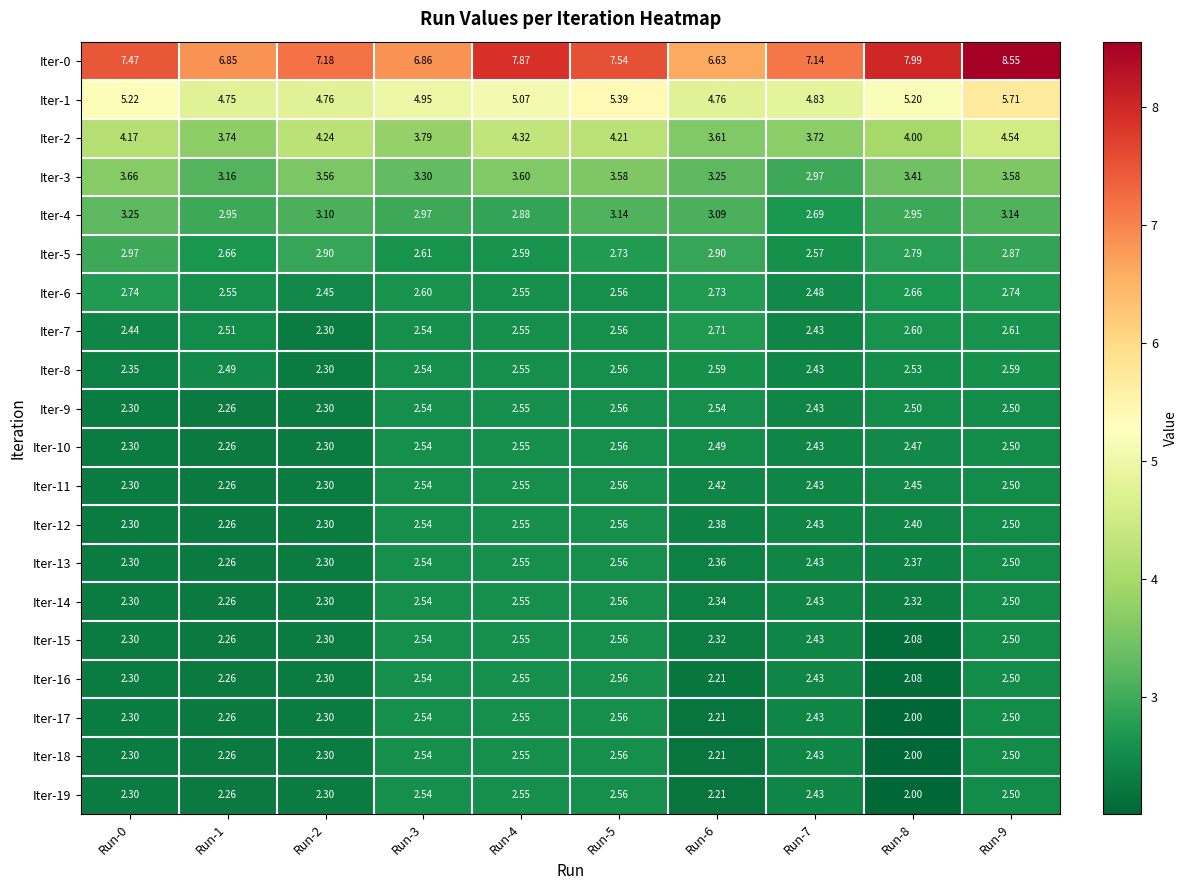

Is the value of Iter-0 at Run-5 greater than the value of Iter-2 at Run-0?

Yes